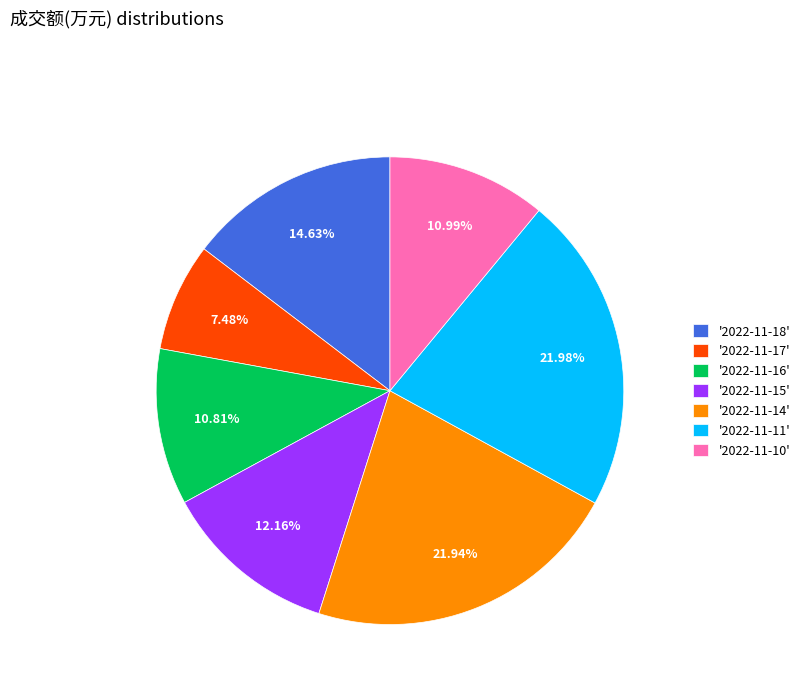

Which category has the smallest portion of the pie?

'2022-11-17'